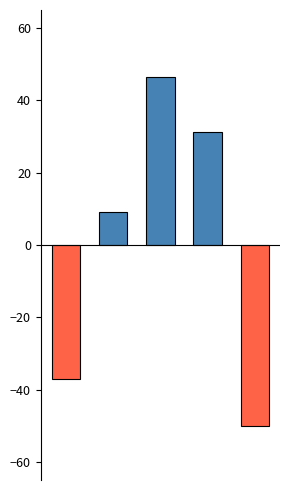

What is the difference between the second highest and minimum values?

81.3